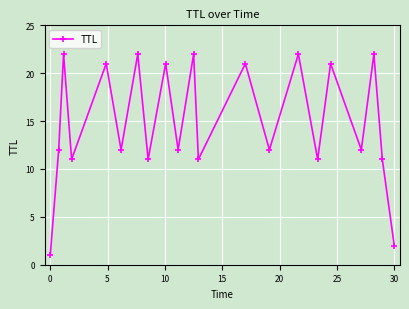

What is the minimum value shown in the chart?

1